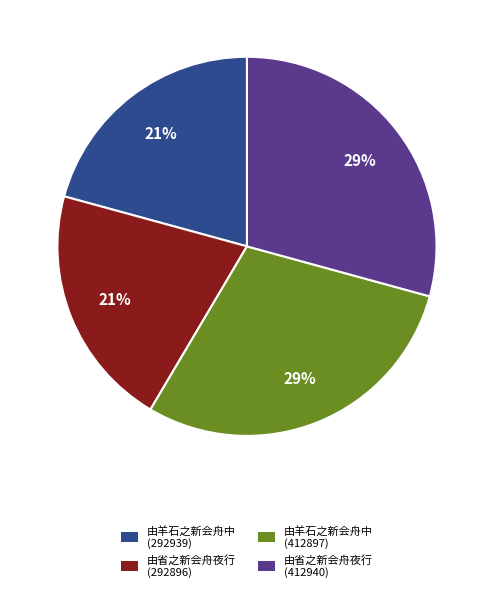

Is it true that 由羊石之新会舟中 (412897) is 29% of the pie?

True